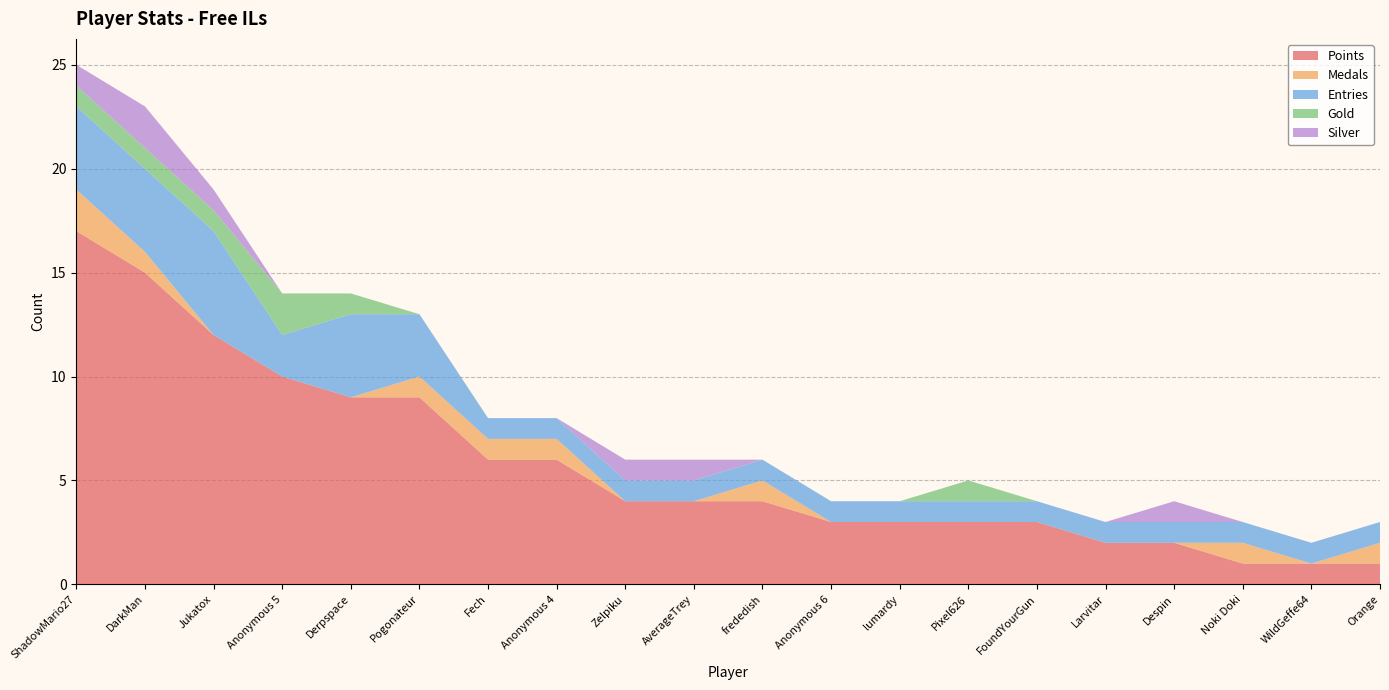

Reading right to left, what are all the values shown in this chart?

Points: Orange=1	WildGeffe64=1	Noki Doki=1	Despin=2	Larvitar=2	FoundYourGun=3	Pixel626=3	lumardy=3	Anonymous 6=3	frededish=4	AverageTrey=4	Zelpiku=4	Anonymous 4=6	Fech=6	Pogonateur=9	Derpspace=9	Anonymous 5=10	Jukatox=12	DarkMan=15	ShadowMario27=17
Medals: Orange=1	WildGeffe64=0	Noki Doki=1	Despin=0	Larvitar=0	FoundYourGun=0	Pixel626=0	lumardy=0	Anonymous 6=0	frededish=1	AverageTrey=0	Zelpiku=0	Anonymous 4=1	Fech=1	Pogonateur=1	Derpspace=0	Anonymous 5=0	Jukatox=0	DarkMan=1	ShadowMario27=2
Entries: Orange=1	WildGeffe64=1	Noki Doki=1	Despin=1	Larvitar=1	FoundYourGun=1	Pixel626=1	lumardy=1	Anonymous 6=1	frededish=1	AverageTrey=1	Zelpiku=1	Anonymous 4=1	Fech=1	Pogonateur=3	Derpspace=4	Anonymous 5=2	Jukatox=5	DarkMan=4	ShadowMario27=4
Gold: Orange=0	WildGeffe64=0	Noki Doki=0	Despin=0	Larvitar=0	FoundYourGun=0	Pixel626=1	lumardy=0	Anonymous 6=0	frededish=0	AverageTrey=0	Zelpiku=0	Anonymous 4=0	Fech=0	Pogonateur=0	Derpspace=1	Anonymous 5=2	Jukatox=1	DarkMan=1	ShadowMario27=1
Silver: Orange=0	WildGeffe64=0	Noki Doki=0	Despin=1	Larvitar=0	FoundYourGun=0	Pixel626=0	lumardy=0	Anonymous 6=0	frededish=0	AverageTrey=1	Zelpiku=1	Anonymous 4=0	Fech=0	Pogonateur=0	Derpspace=0	Anonymous 5=0	Jukatox=1	DarkMan=2	ShadowMario27=1